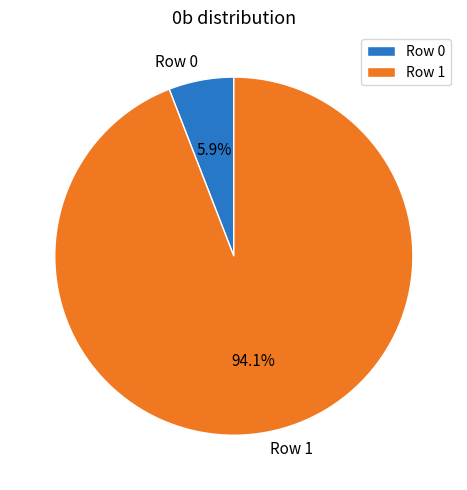

Which category has the smallest portion of the pie?

Row 0